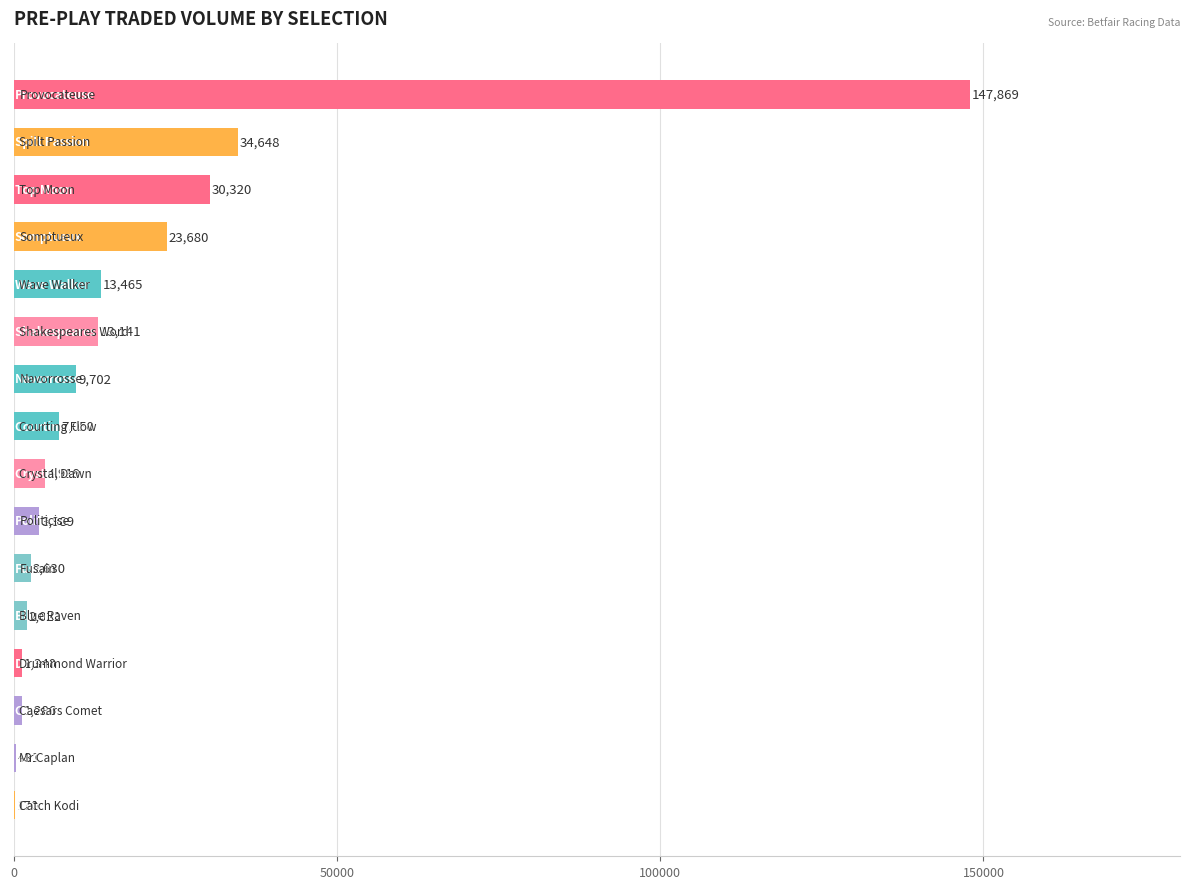

What is the maximum value shown in the chart?

147869.5